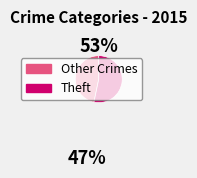

How many segments does this pie chart have?

2